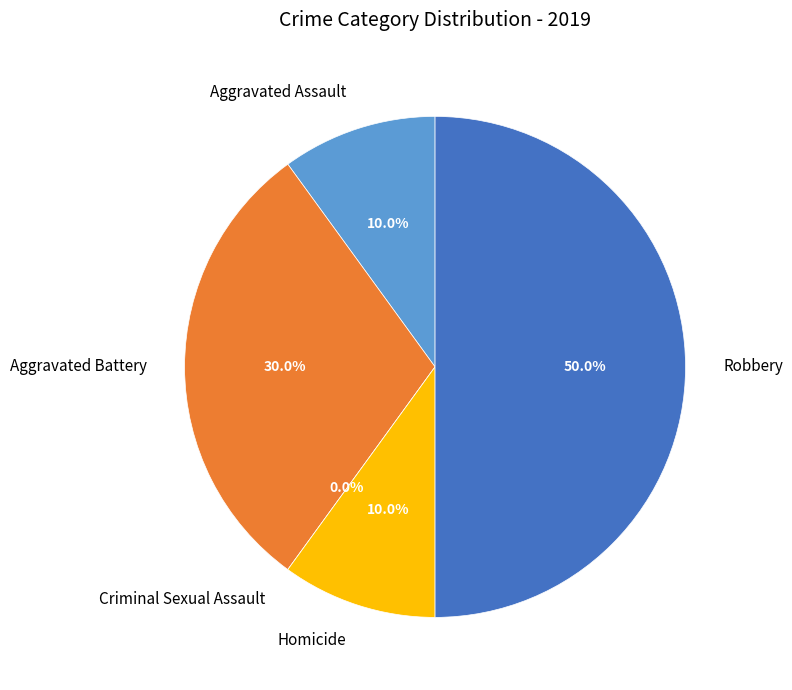

To the nearest percent, what is the combined percentage of Aggravated Battery and Robbery?

80%